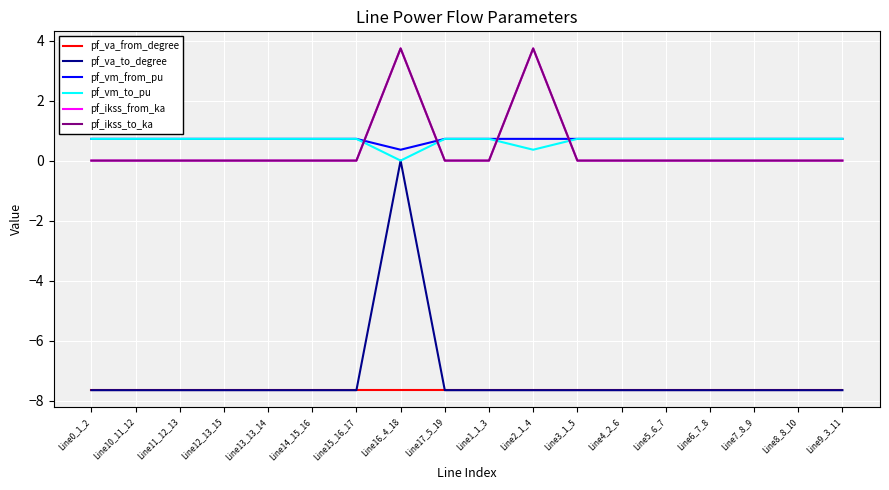

Is this an area chart (filled region under the line)?

No